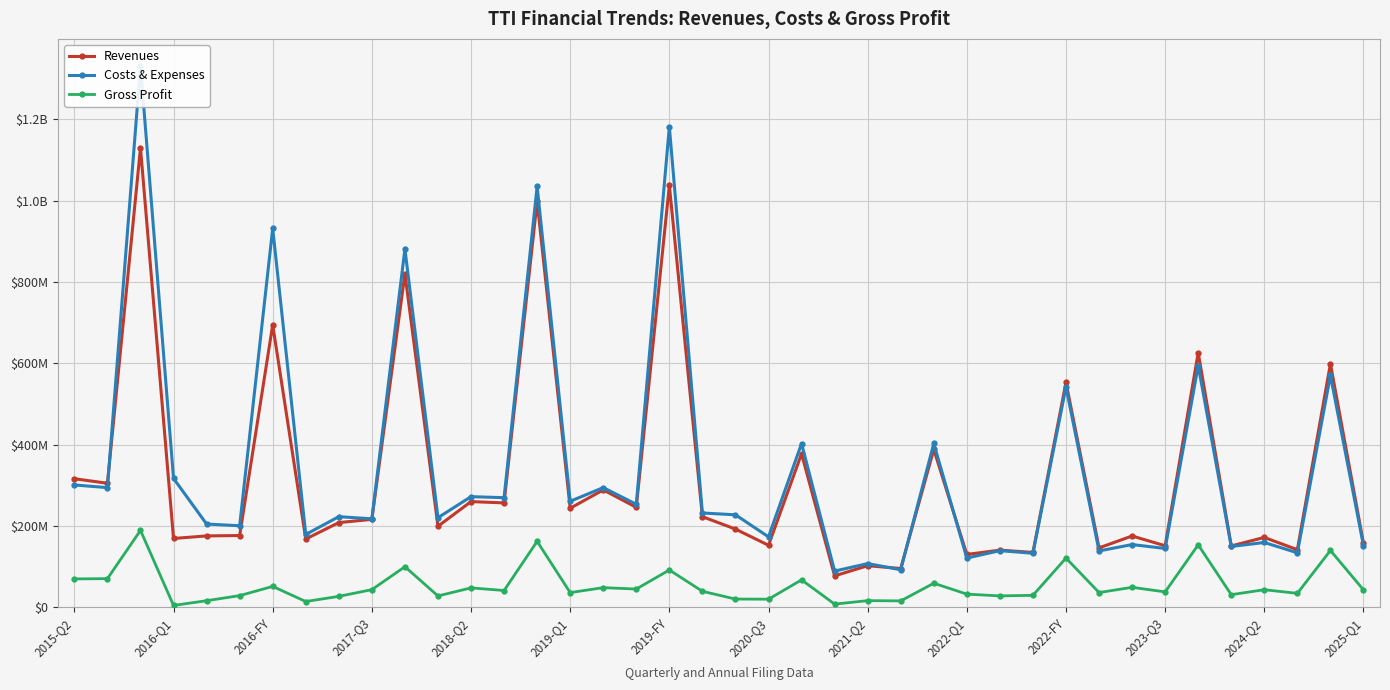

The value of Costs & Expenses at 17 is 253447000. True or false?

True